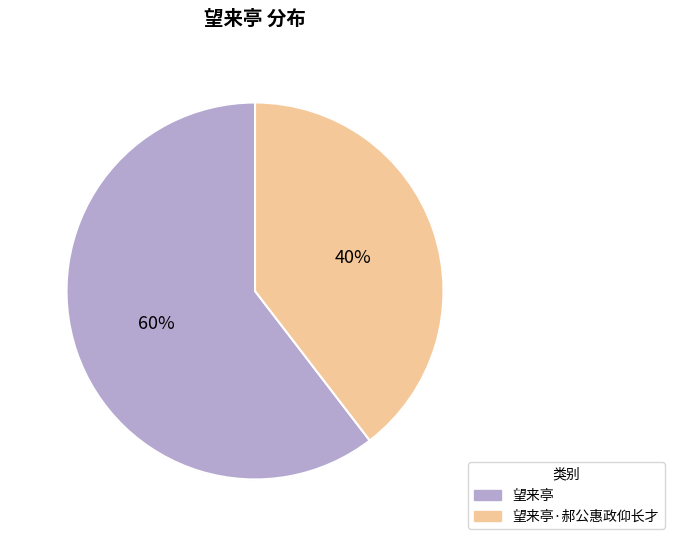

Between 望来亭 and 望来亭·郝公惠政仰长才, which is larger?

望来亭